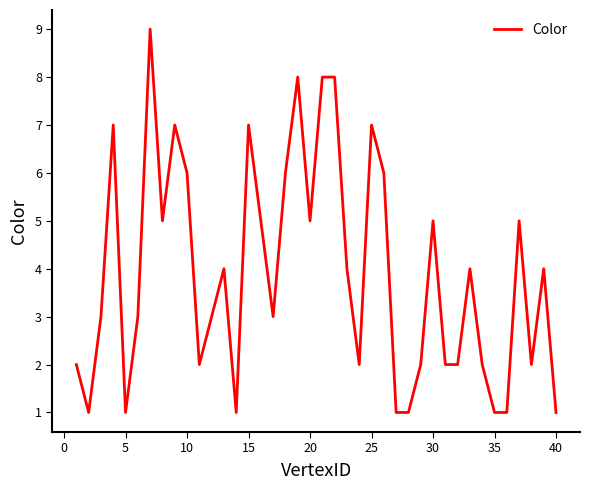

What is the maximum value shown in the chart?

9